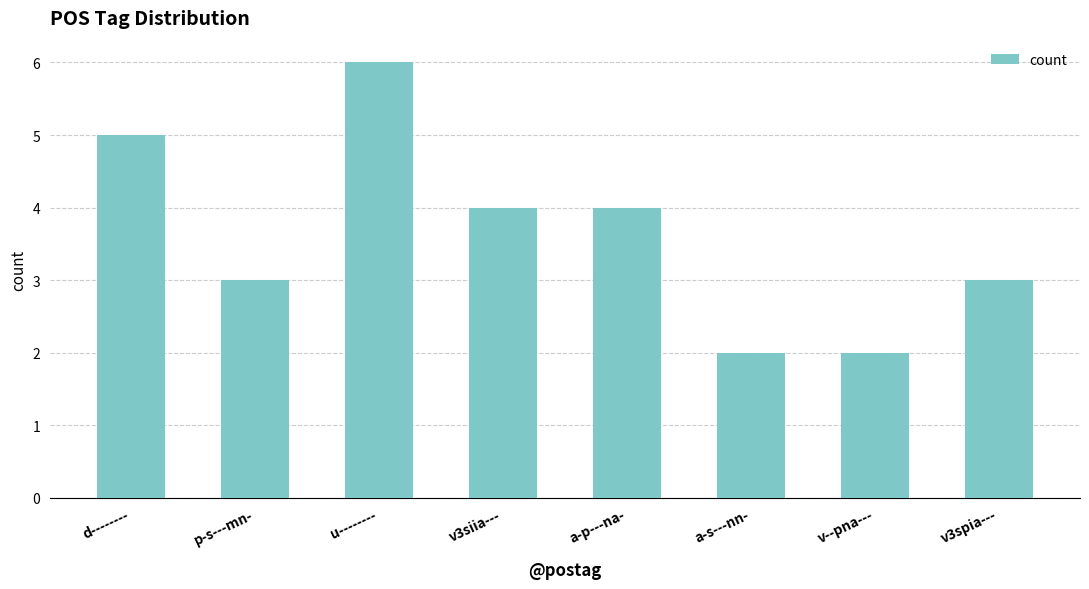

What is the ratio of the value at a-p---na- to the value at d--------?

0.8